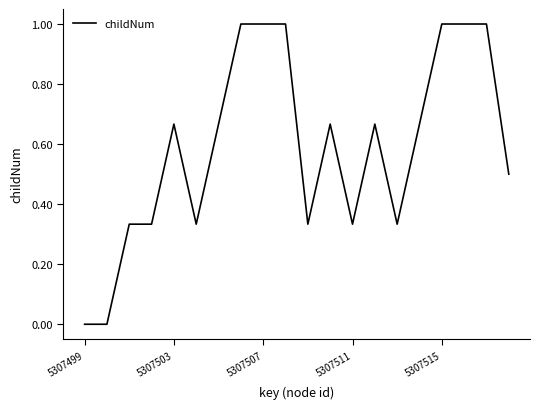

What is the greatest value displayed?

1.0